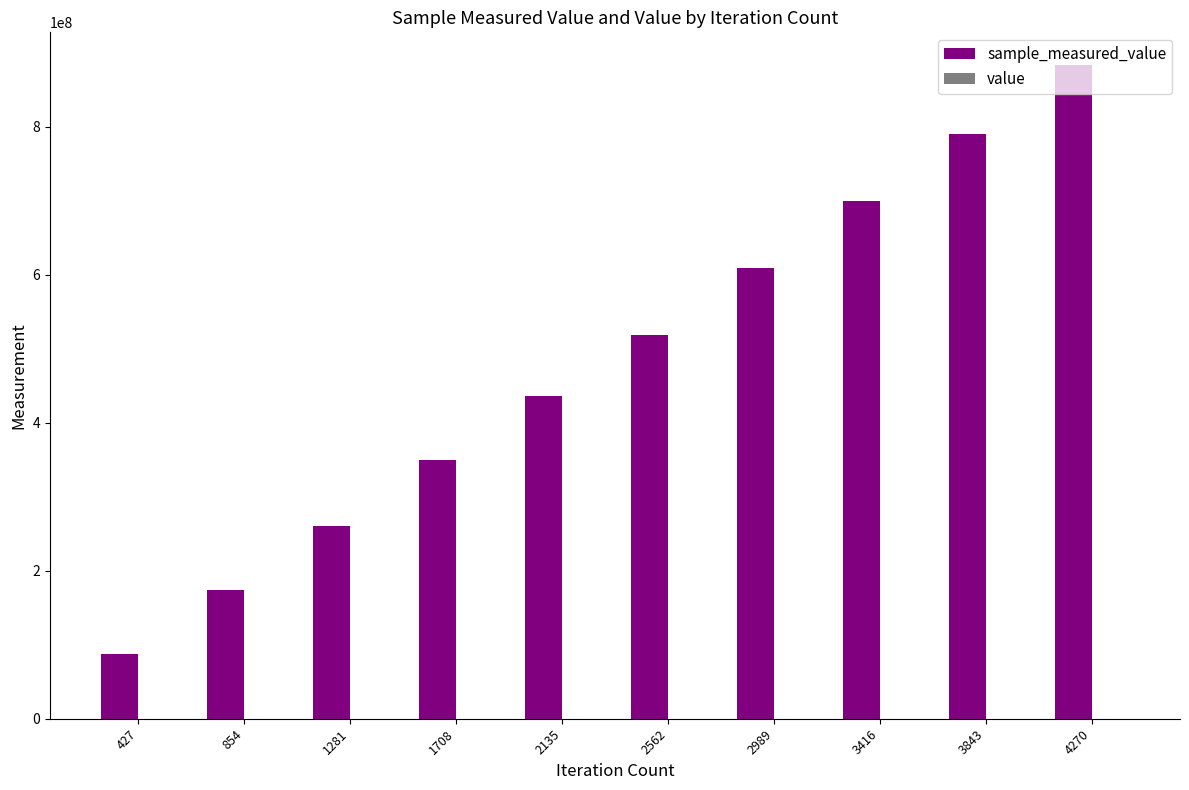

At which category is the sum across all series the highest?

4270